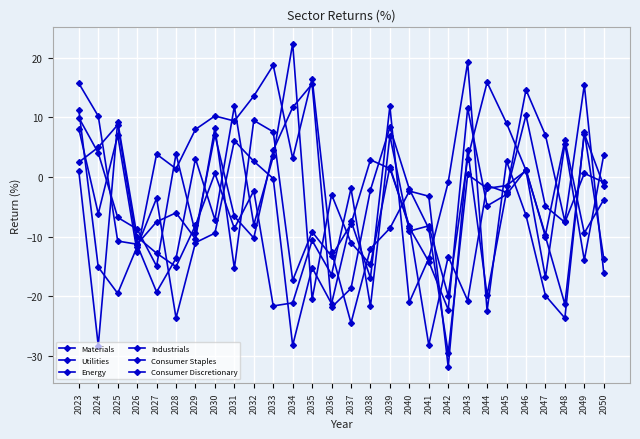

How many intersections are there between Energy and Industrials?

16